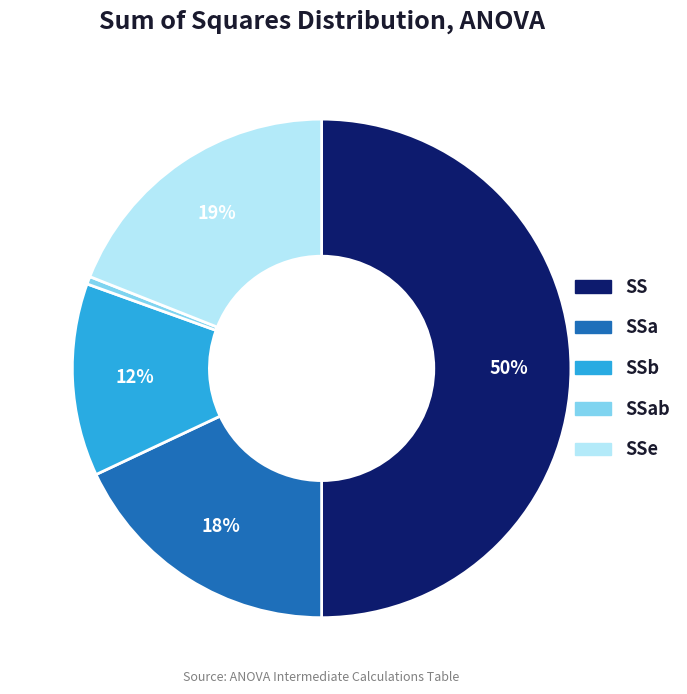

How many segments does this pie chart have?

5